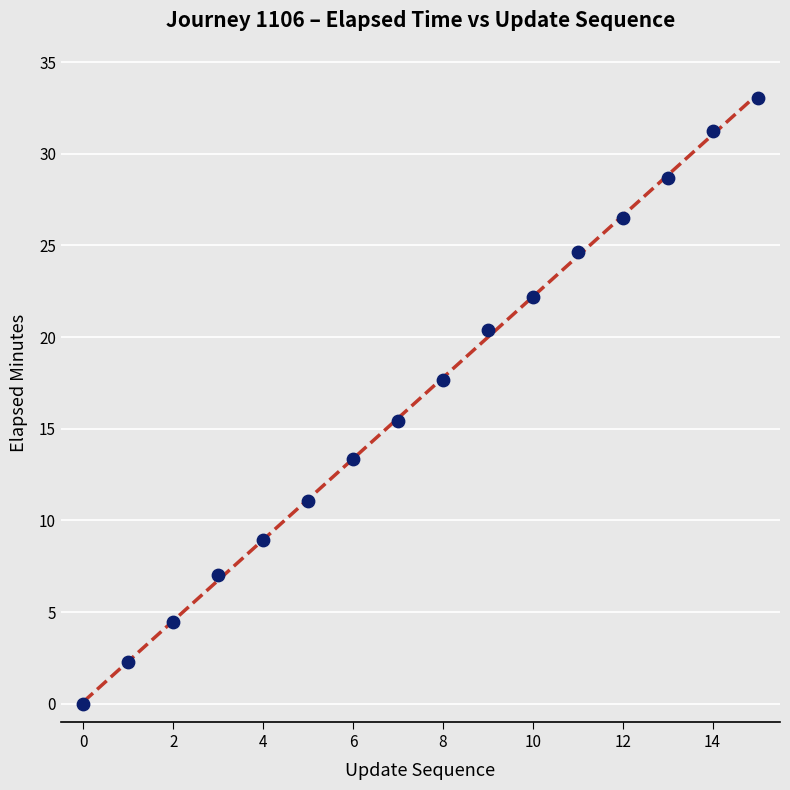

What Y value in the scatter plot is closest to 16?

15.4